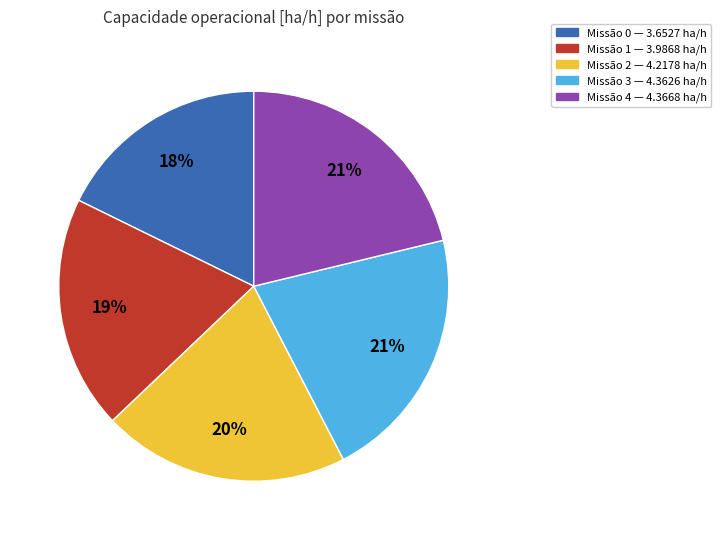

To the nearest percent, what is the average slice percentage?

20%